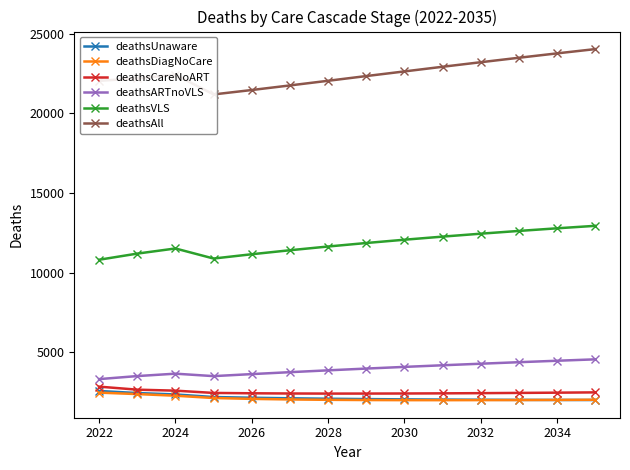

What is the difference between the deathsVLS values at 2034 and 2032?

338